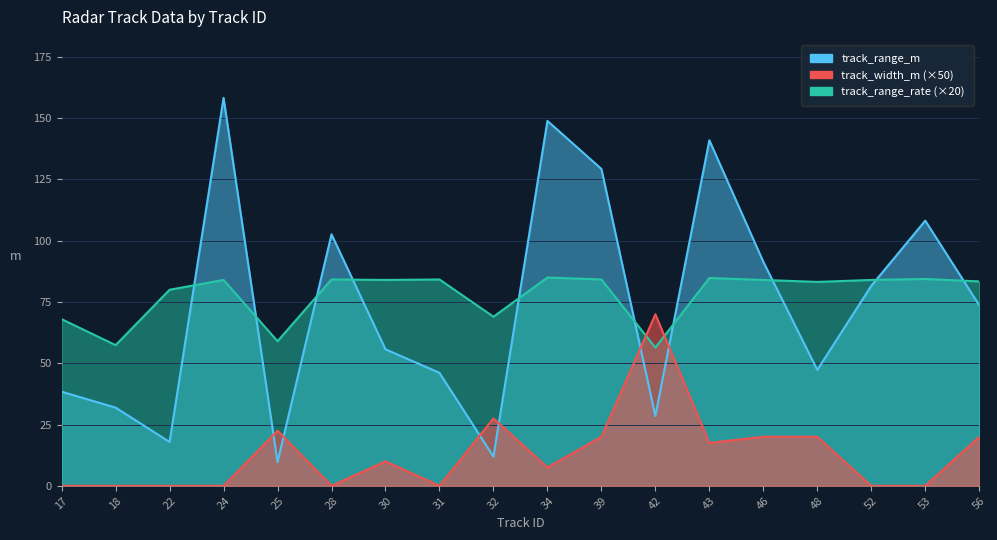

True or false: track_range_rate_m_per_s has more than 2 interior local peaks.

True